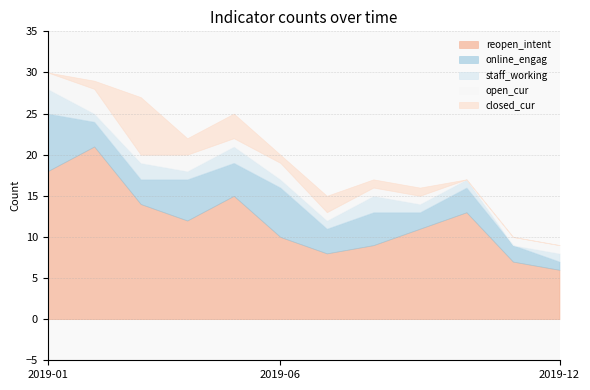

True or false: closed_cur has a value of 0 at 2019-01.

True